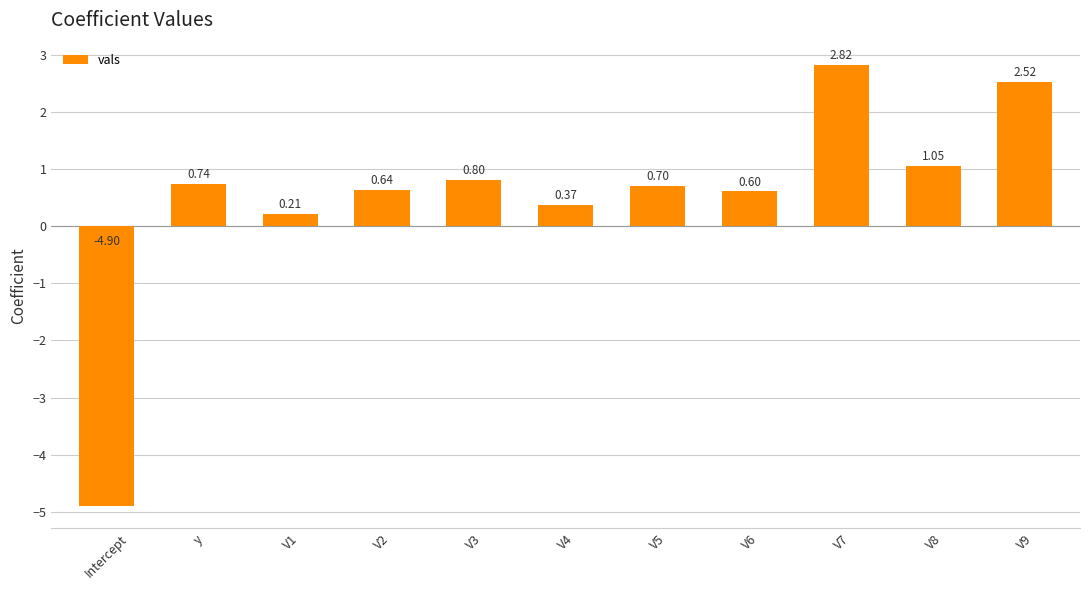

At which label does the data first exceed 0?

y